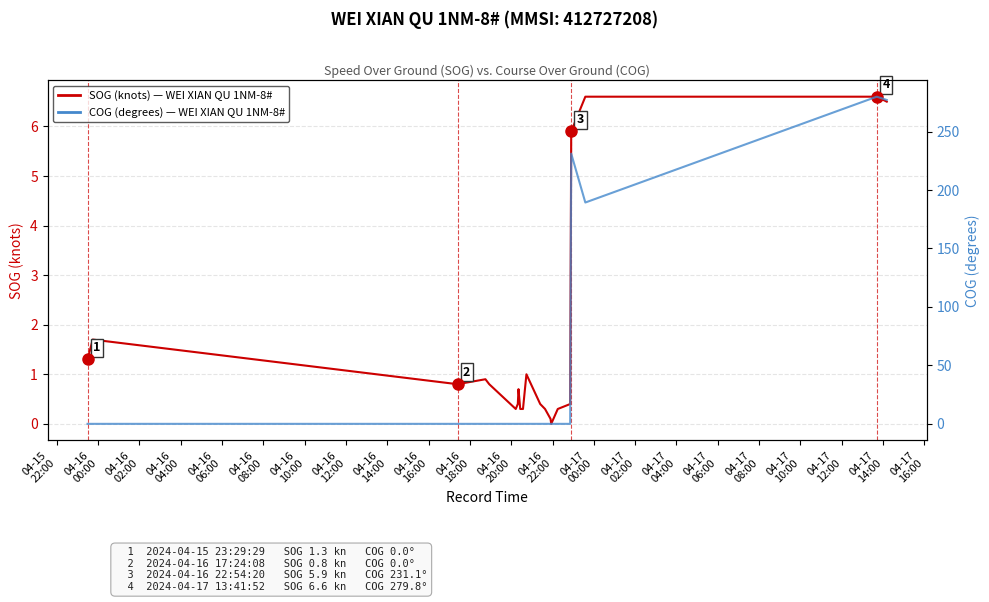

Which has a higher value, 04-17
10:00 or 04-16
16:00?

04-17
10:00